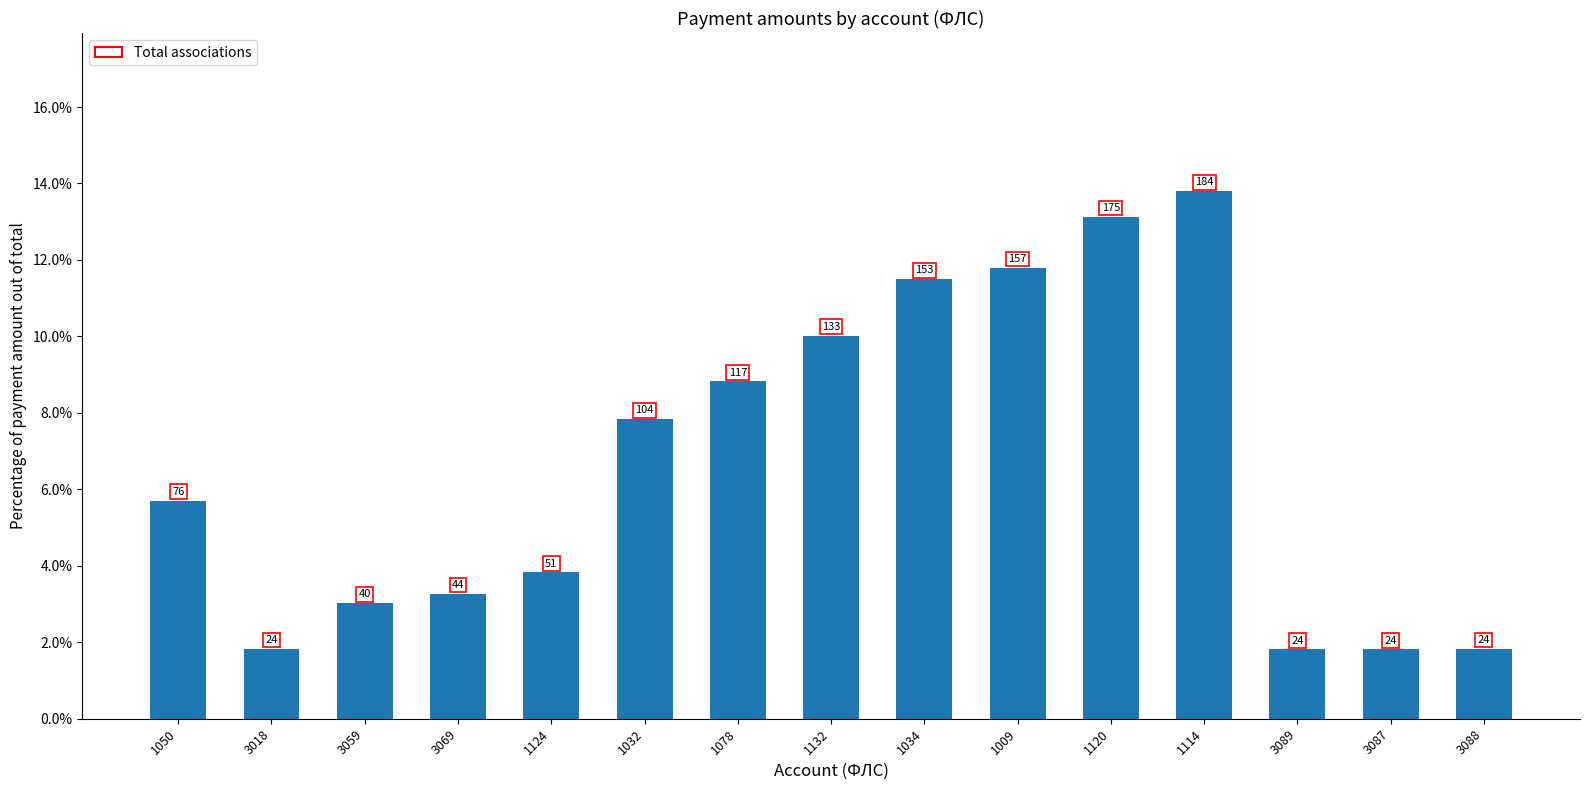

What is the label of the 13th bar from the left?

3089